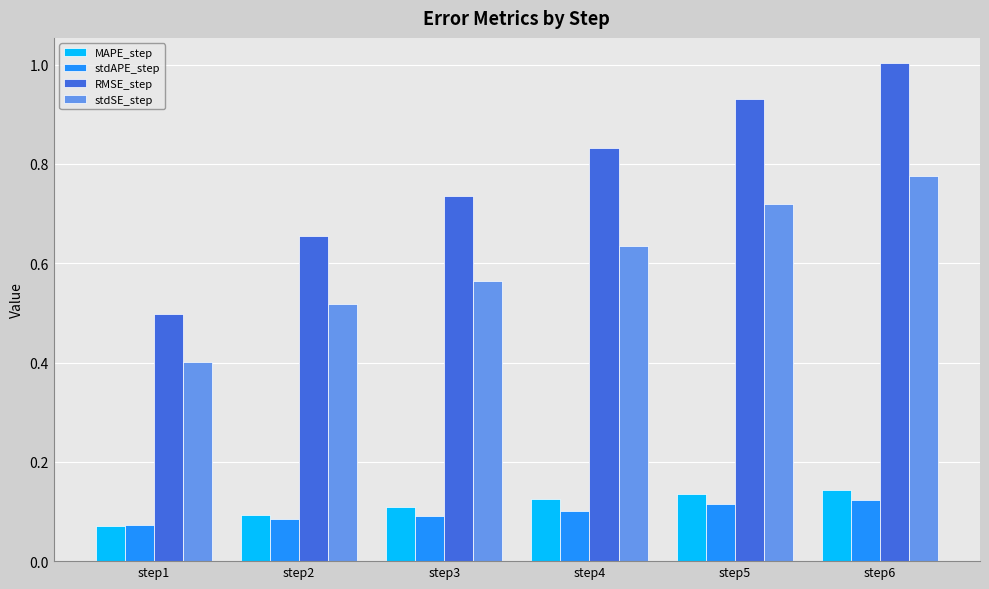

Which series has the largest range (max minus min)?

RMSE_step